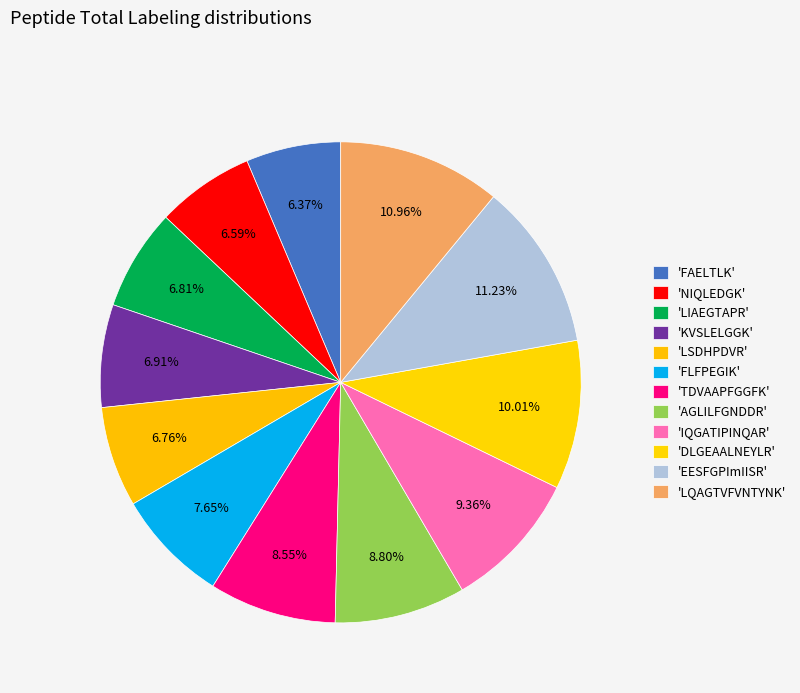

How many segments does this pie chart have?

12